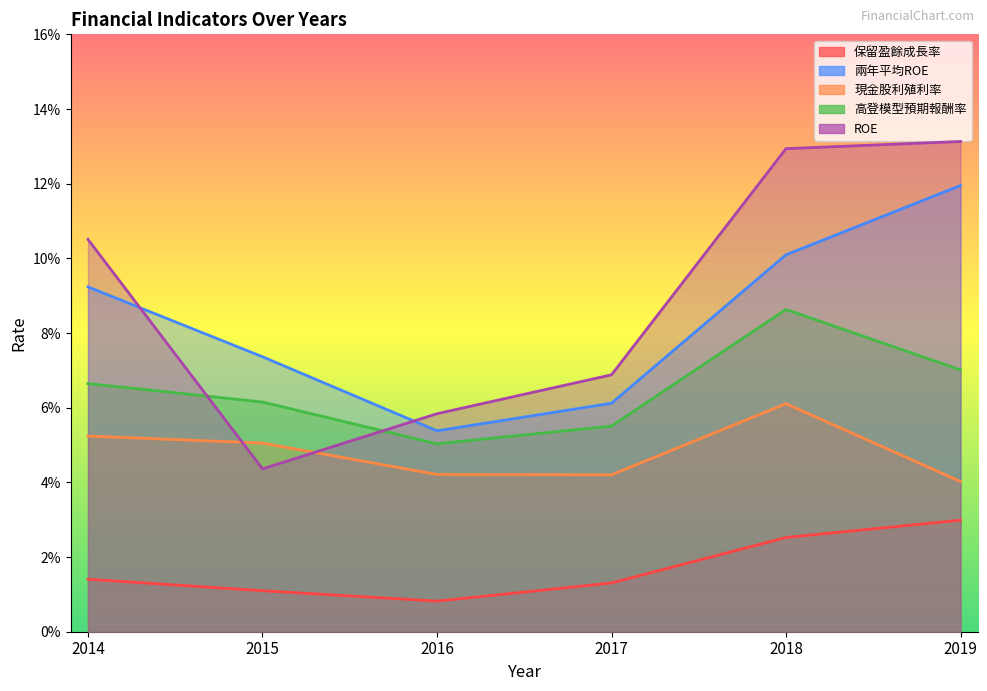

What is the sum of all 兩年平均ROE values?

0.5